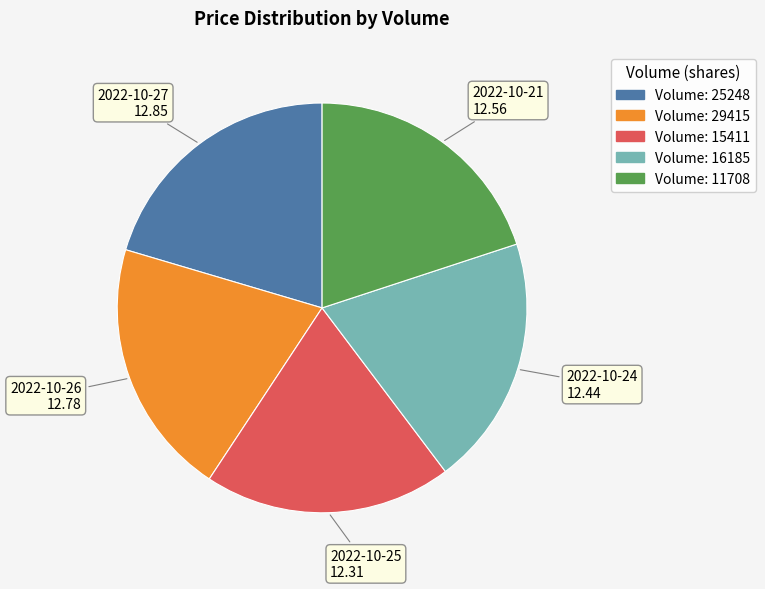

Is there any slice that represents more than half of the pie?

No